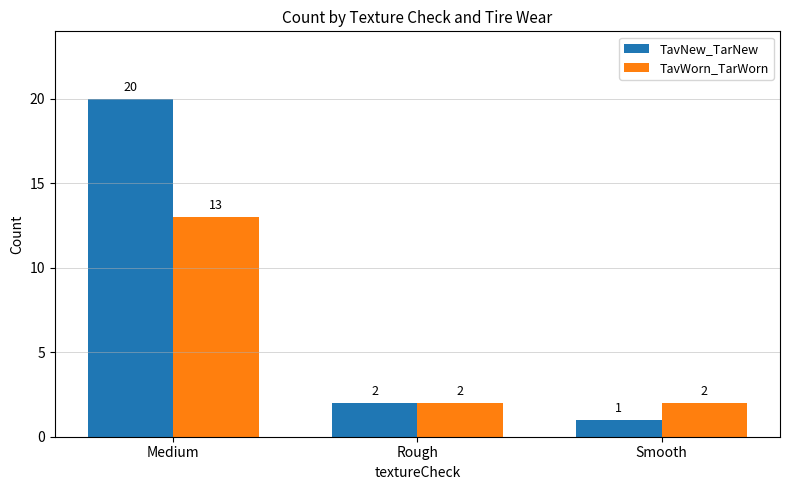

List the series in order of their peak value, lowest first.

TavWorn_TarWorn, TavNew_TarNew